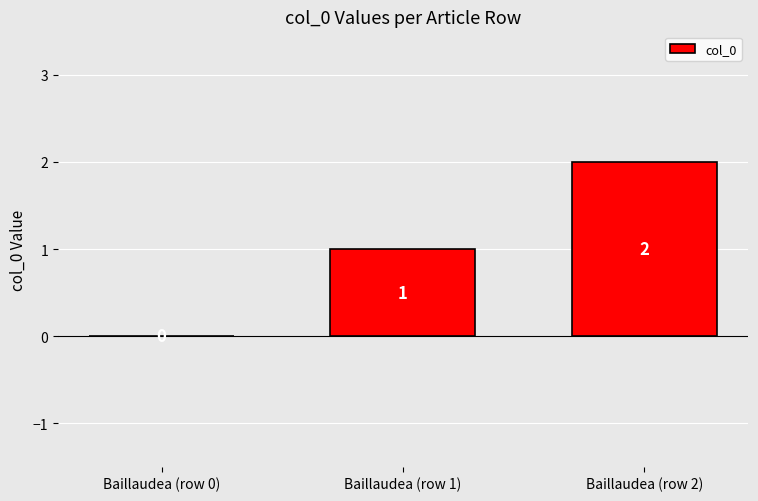

Reading left to right, what are all the values shown in this chart?

Baillaudea (row 0)=0	Baillaudea (row 1)=1	Baillaudea (row 2)=2